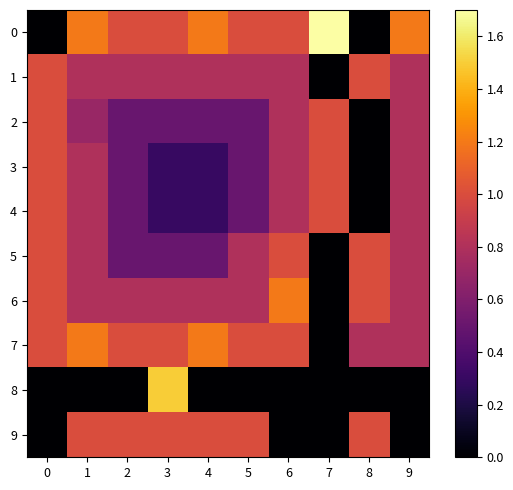

Reading left to right, list all the values displayed in this chart.

0: 0=0.0	1=1.2	2=1.0	3=1.0	4=1.2	5=1.0	6=1.0	7=1.7	8=0.0	9=1.2
1: 0=1.0	1=0.8	2=0.8	3=0.8	4=0.8	5=0.8	6=0.8	7=0.0	8=1.0	9=0.8
2: 0=1.0	1=0.7	2=0.5	3=0.5	4=0.5	5=0.5	6=0.8	7=1.0	8=0.0	9=0.8
3: 0=1.0	1=0.8	2=0.5	3=0.3	4=0.3	5=0.5	6=0.8	7=1.0	8=0.0	9=0.8
4: 0=1.0	1=0.8	2=0.5	3=0.3	4=0.3	5=0.5	6=0.8	7=1.0	8=0.0	9=0.8
5: 0=1.0	1=0.8	2=0.5	3=0.5	4=0.5	5=0.8	6=1.0	7=0.0	8=1.0	9=0.8
6: 0=1.0	1=0.8	2=0.8	3=0.8	4=0.8	5=0.8	6=1.2	7=0.0	8=1.0	9=0.8
7: 0=1.0	1=1.2	2=1.0	3=1.0	4=1.2	5=1.0	6=1.0	7=0.0	8=0.8	9=0.8
8: 0=0.0	1=0.0	2=0.0	3=1.5	4=0.0	5=0.0	6=0.0	7=0.0	8=0.0	9=0.0
9: 0=0.0	1=1.0	2=1.0	3=1.0	4=1.0	5=1.0	6=0.0	7=0.0	8=1.0	9=0.0